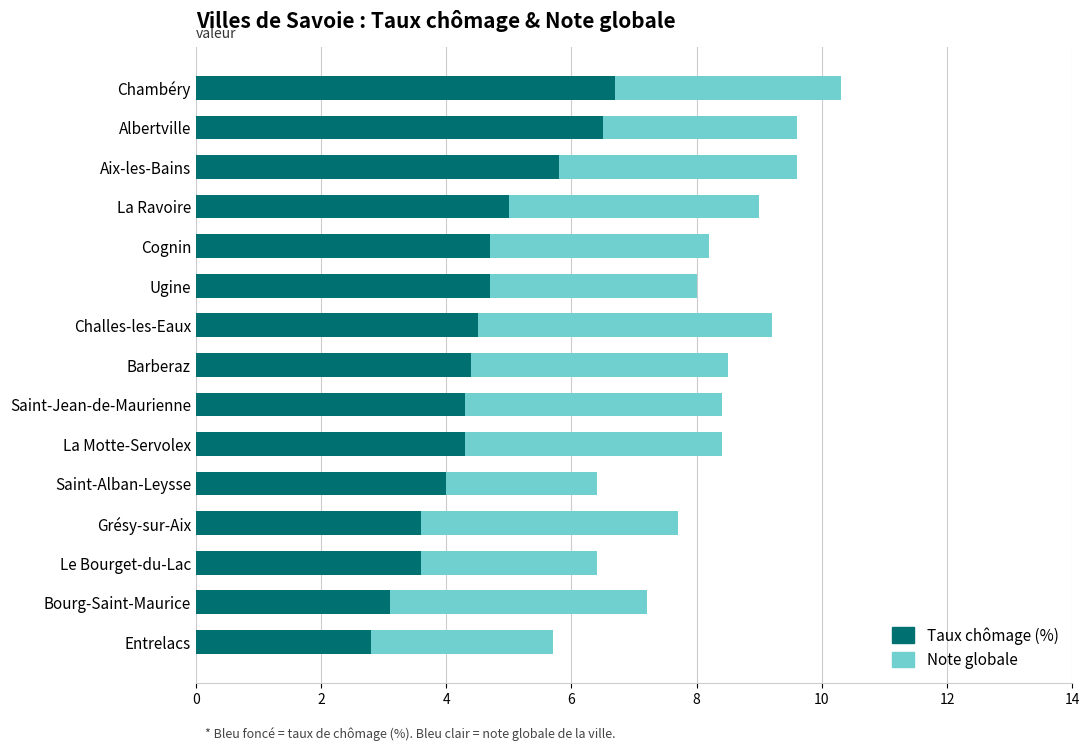

At which category is the sum across all series the highest?

Chambéry